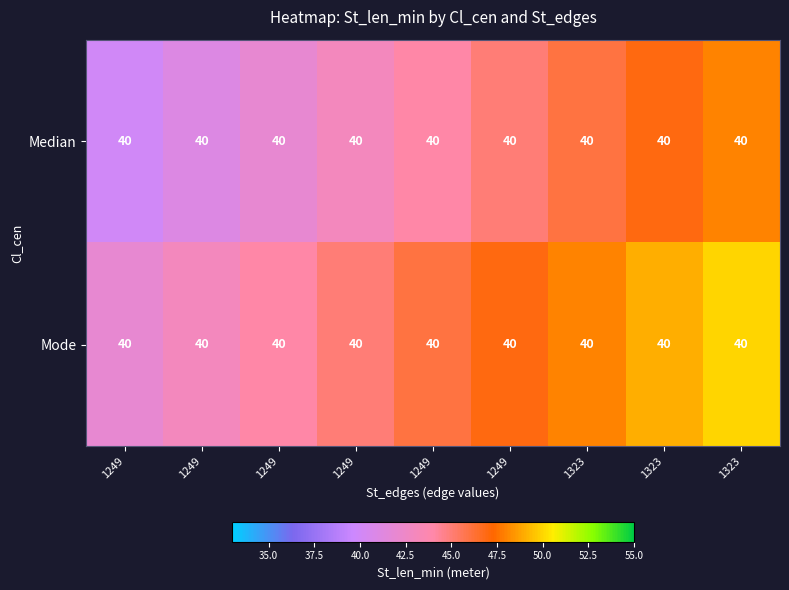

How many series are shown in this chart?

2